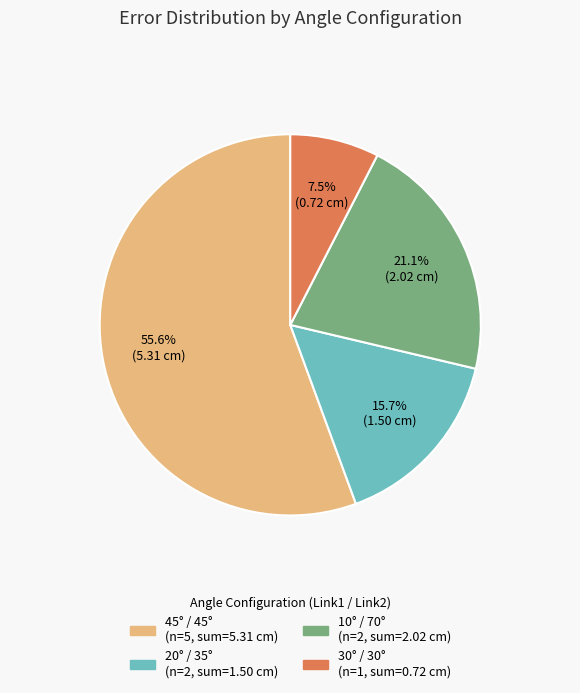

Is there a majority slice in this chart?

Yes